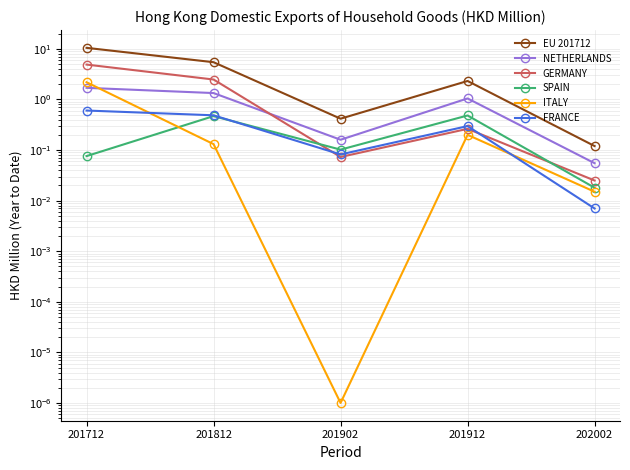

Reading left to right, extract all data points from this chart.

EU 201712: 201712=10.5	201812=5.5	201902=0.4	201912=2.3	202002=0.1
NETHERLANDS: 201712=1.7	201812=1.3	201902=0.2	201912=1.0	202002=0.1
GERMANY: 201712=4.9	201812=2.5	201902=0.1	201912=0.3	202002=0.0
SPAIN: 201712=0.1	201812=0.5	201902=0.1	201912=0.5	202002=0.0
ITALY: 201712=2.2	201812=0.1	201902=0.0	201912=0.2	202002=0.0
FRANCE: 201712=0.6	201812=0.5	201902=0.1	201912=0.3	202002=0.0